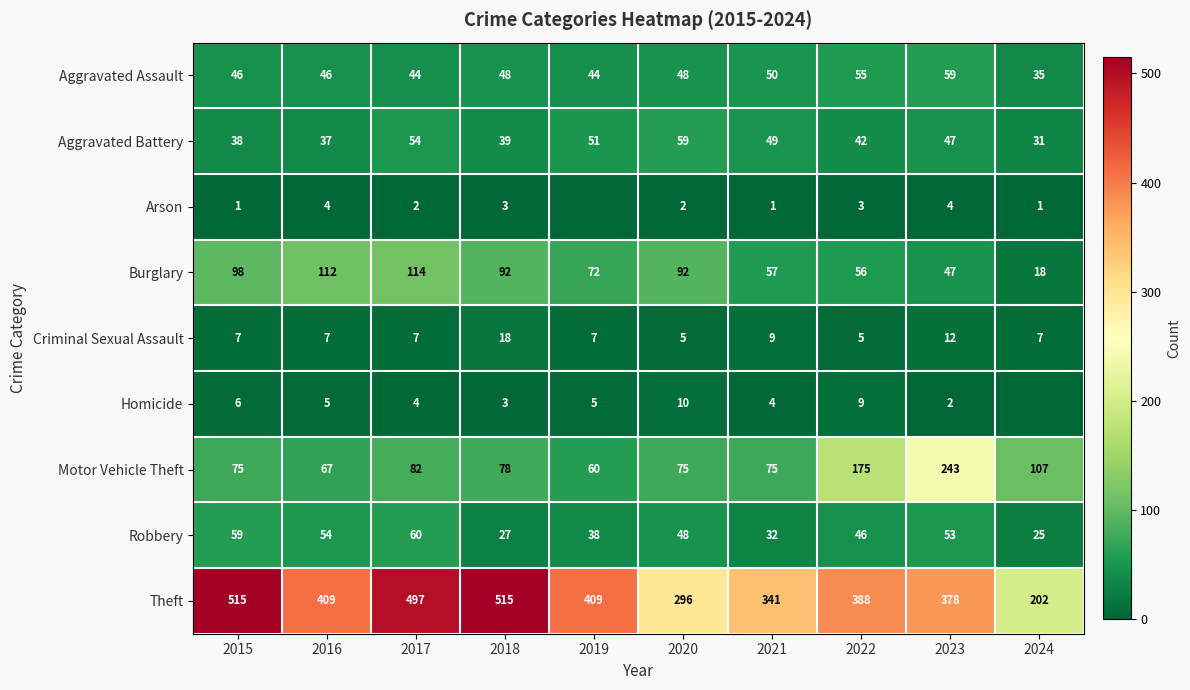

Which category has the lowest value across all series?

2019